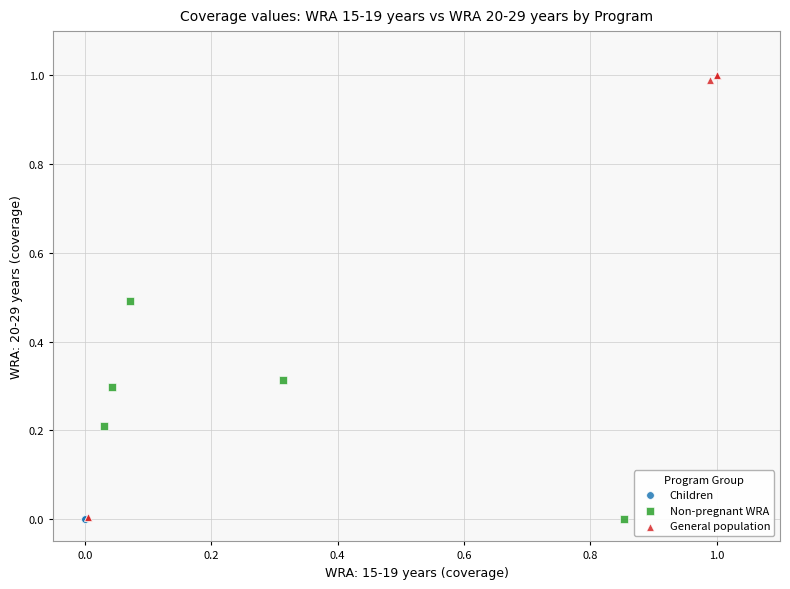

Which series contains the highest Y value?

General population